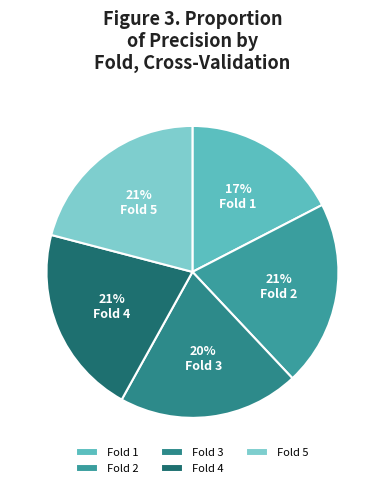

Is there any slice that represents more than half of the pie?

No